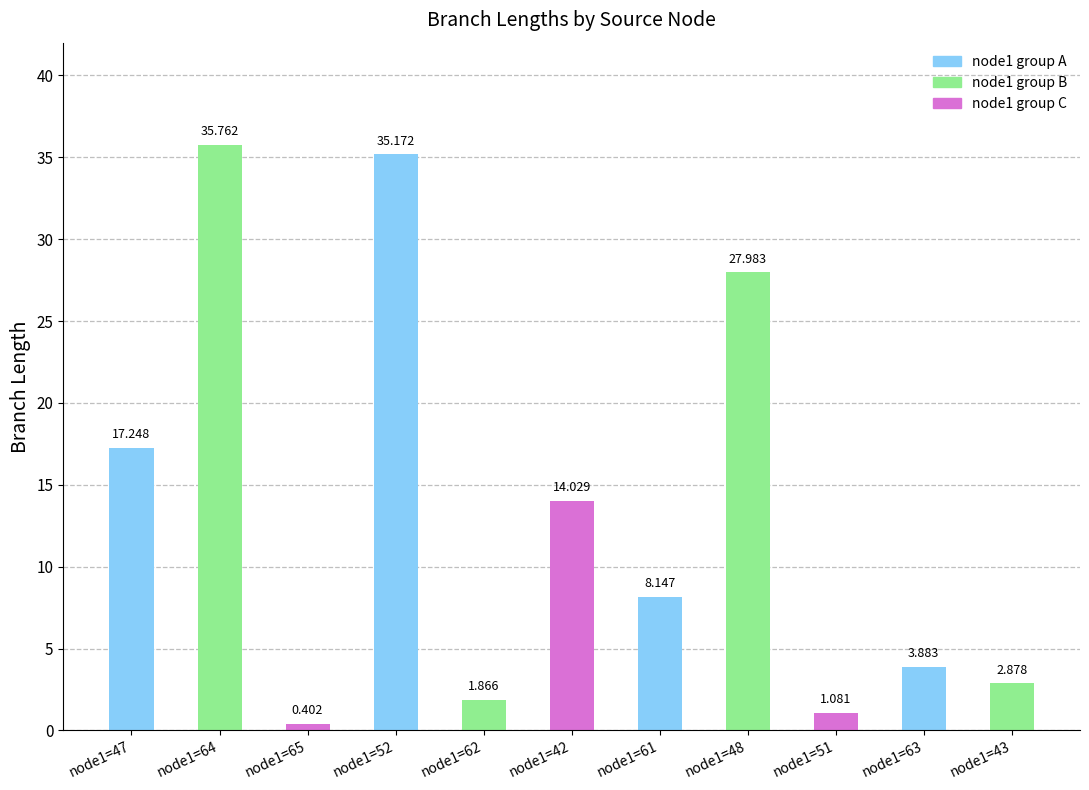

Does the chart contain stacked bars?

No